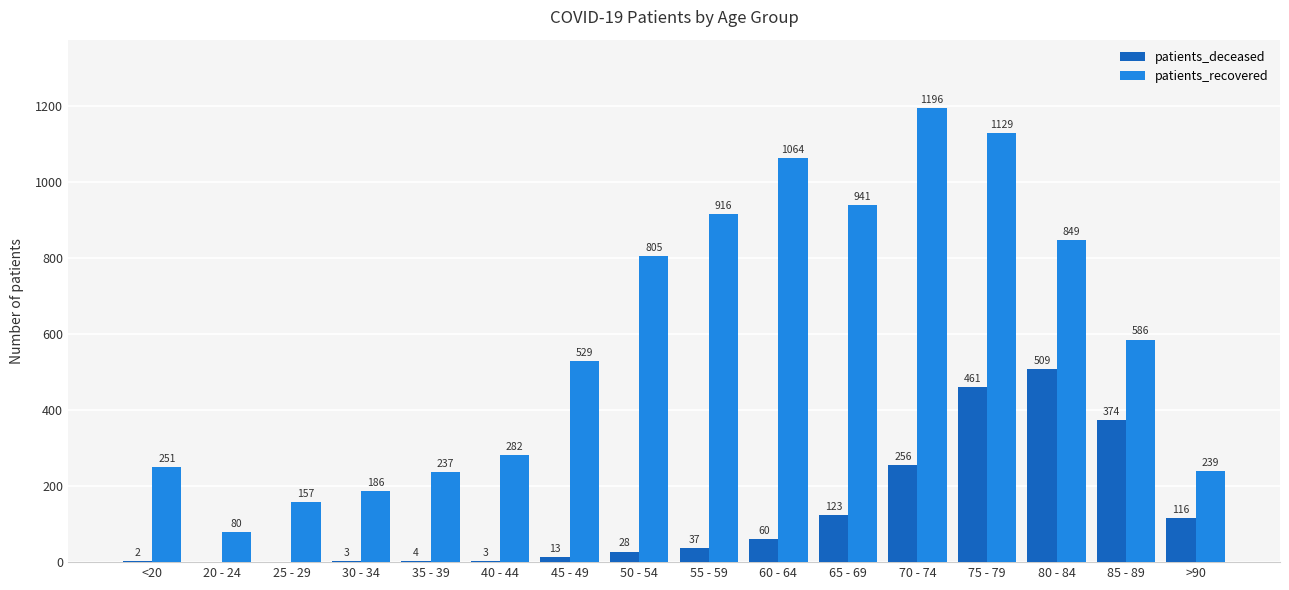

What is the highest value of the patients_deceased series?

509